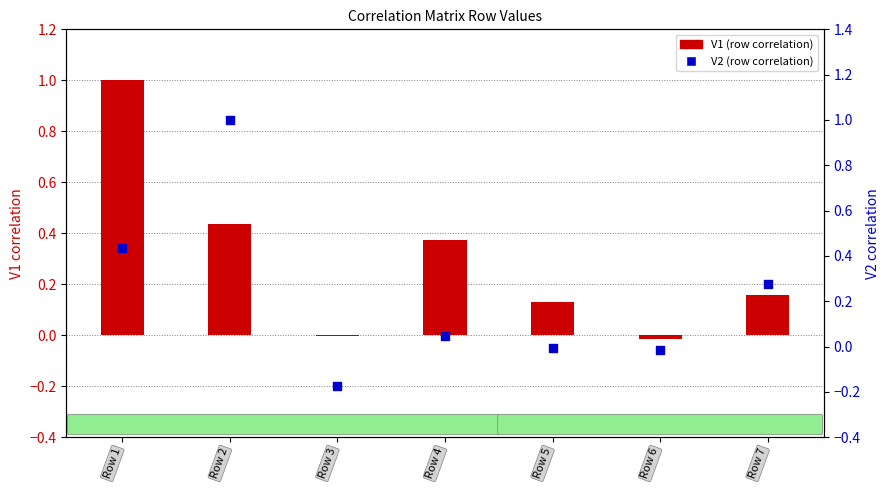

At how many categories does at least one series exceed 0?

5